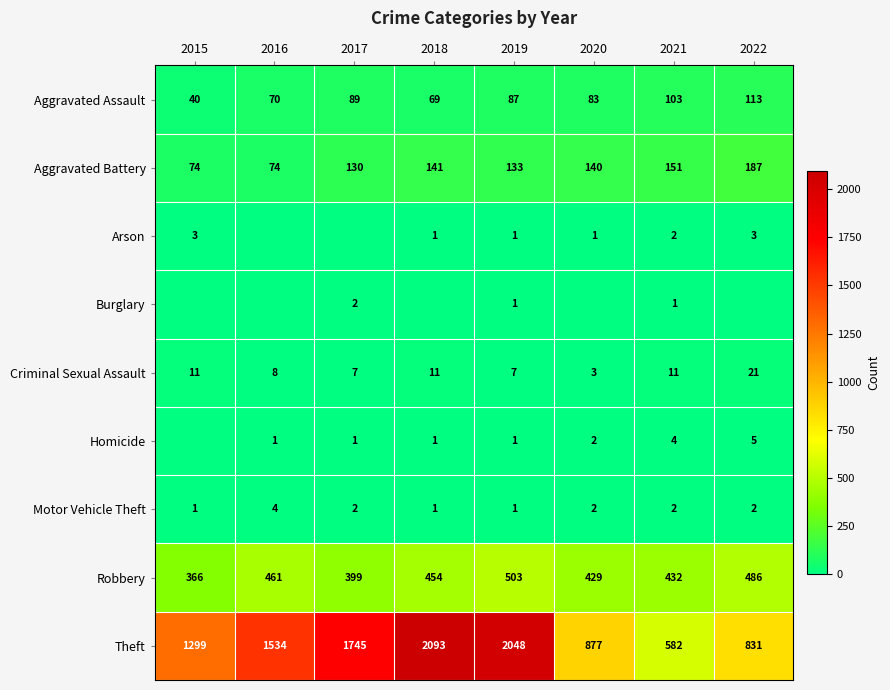

The value of Aggravated Battery at 2019 is 133. True or false?

True